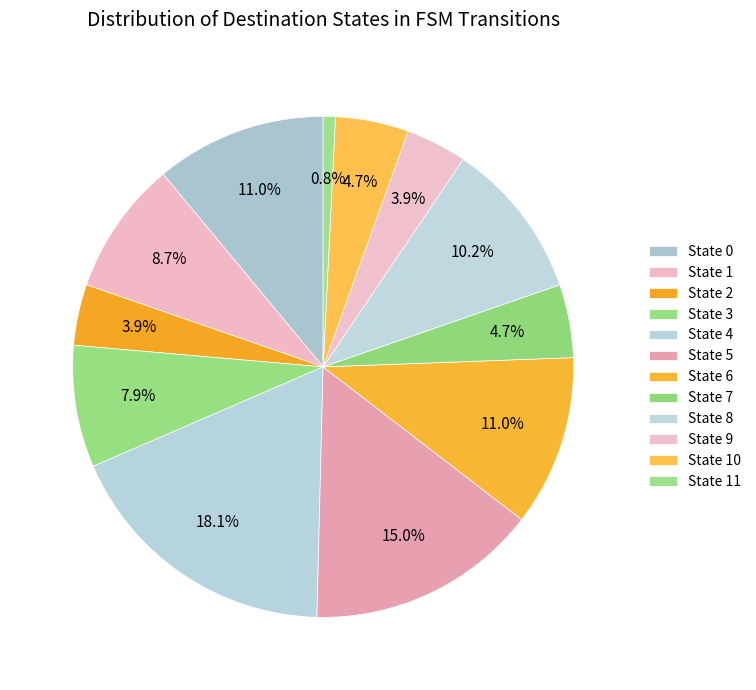

Count the number of slices in the pie.

12